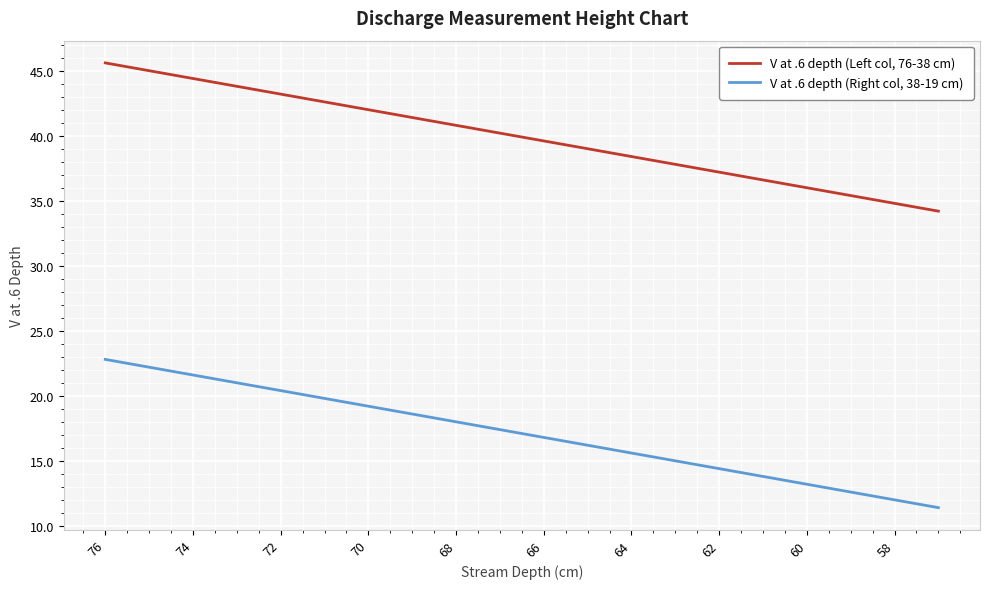

Which series has the largest total across all categories?

V at .6 depth (Left col, 76-38 cm)